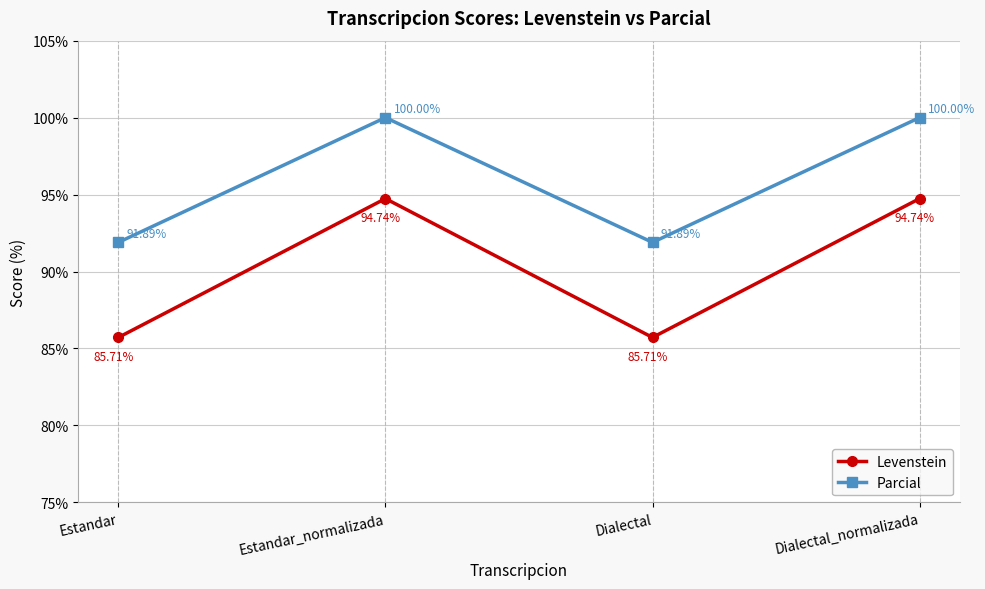

Reading left to right, list all the values displayed in this chart.

Levenstein: Estandar=85.7	Estandar_normalizada=94.7	Dialectal=85.7	Dialectal_normalizada=94.7
Parcial: Estandar=91.9	Estandar_normalizada=100.0	Dialectal=91.9	Dialectal_normalizada=100.0